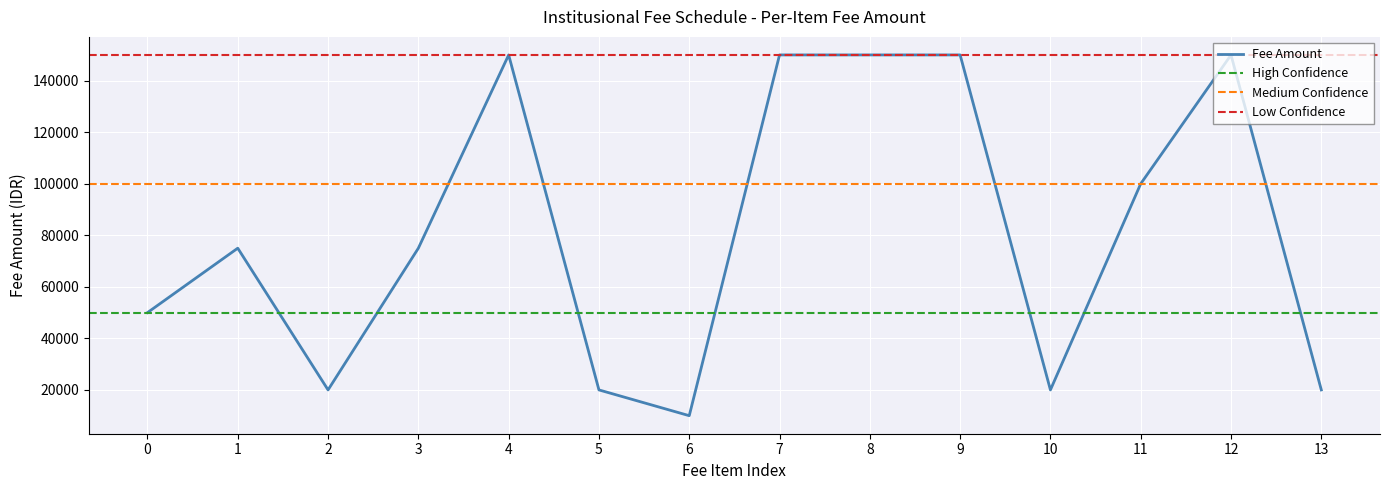

What is the lowest value of the Fee Amount series?

10000